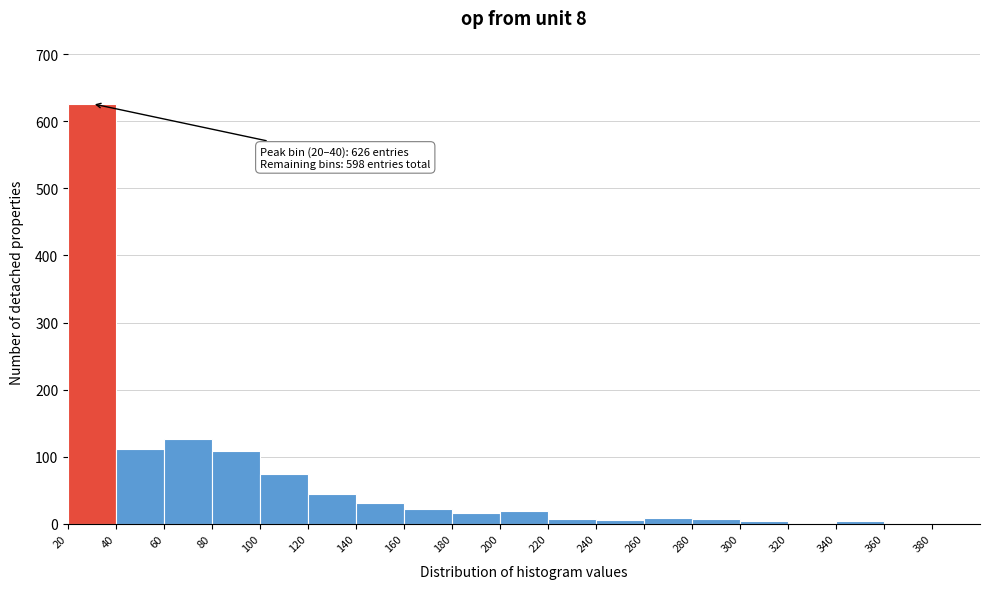

Over which range of the x-axis is the bar tallest?

20 to 40